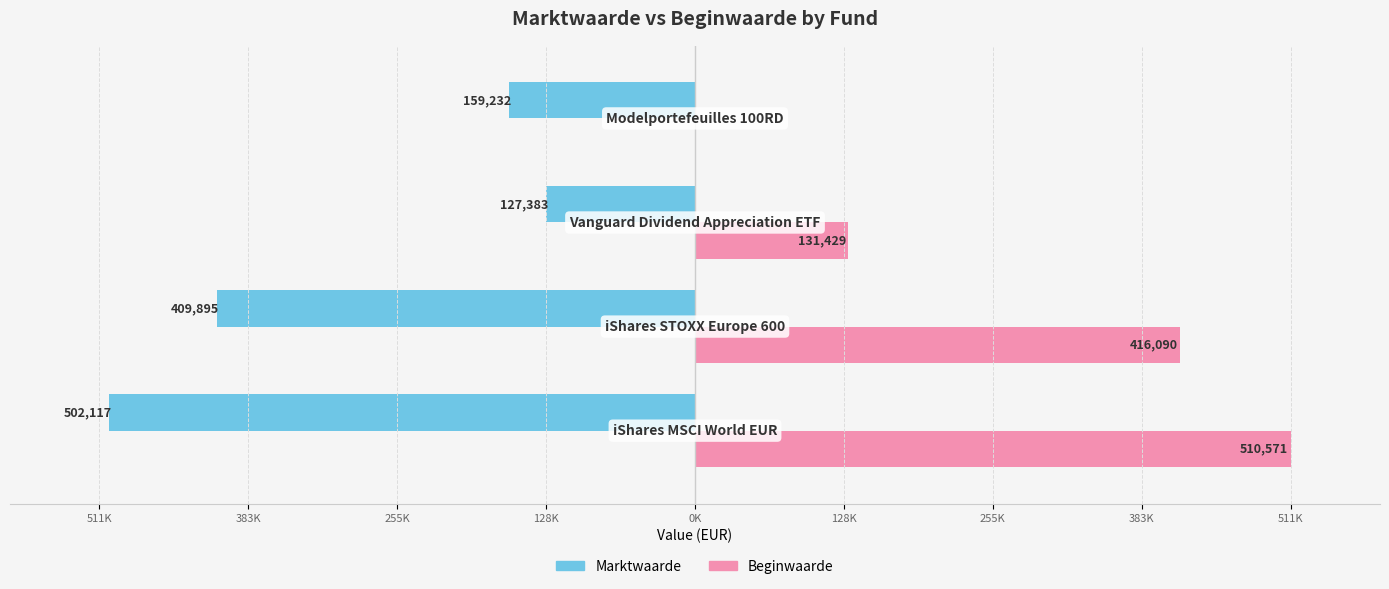

List the series in order of their overall mean, highest first.

Beginwaarde, Marktwaarde